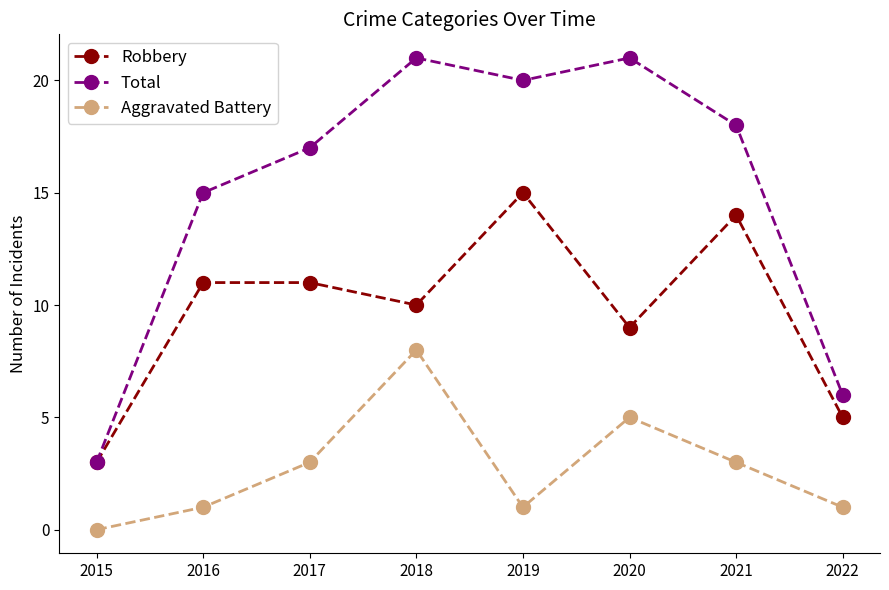

At which category is the sum across all series the highest?

2018